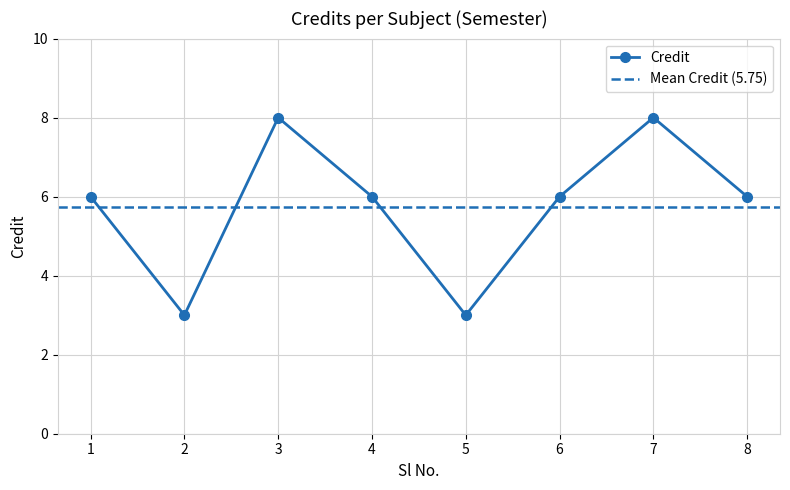

At which category does the chart reach its peak across all series?

3